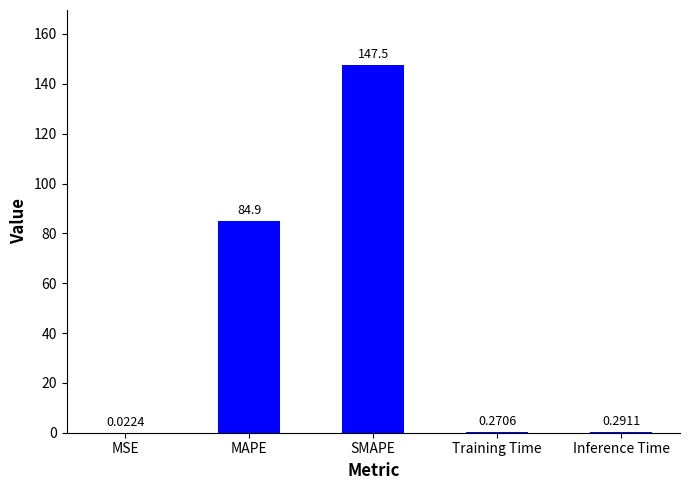

At which category does the chart reach its peak across all series?

SMAPE